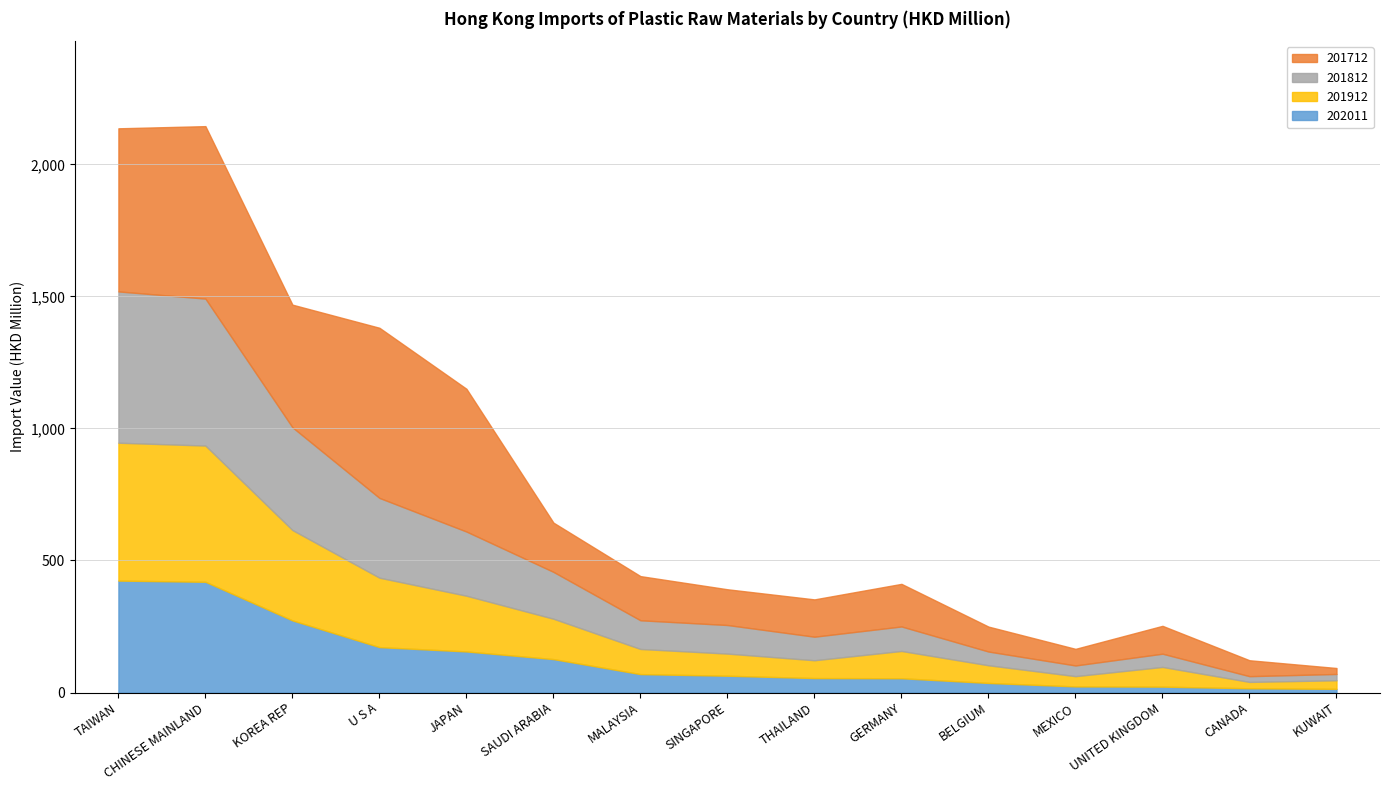

Reading left to right, list all the values displayed in this chart.

202011: TAIWAN=423.8	CHINESE MAINLAND=419.3	KOREA REP=273.1	U S A=171.9	JAPAN=155.5	SAUDI ARABIA=126.5	MALAYSIA=69.7	SINGAPORE=63.6	THAILAND=54.7	GERMANY=54.0	BELGIUM=36.3	MEXICO=23.1	UNITED KINGDOM=22.3	CANADA=16.0	KUWAIT=13.9
201912: TAIWAN=522.1	CHINESE MAINLAND=515.9	KOREA REP=342.2	U S A=263.0	JAPAN=211.0	SAUDI ARABIA=152.9	MALAYSIA=95.2	SINGAPORE=83.8	THAILAND=67.6	GERMANY=103.3	BELGIUM=66.9	MEXICO=38.9	UNITED KINGDOM=74.6	CANADA=24.2	KUWAIT=32.5
201812: TAIWAN=572.9	CHINESE MAINLAND=556.5	KOREA REP=389.1	U S A=302.0	JAPAN=243.0	SAUDI ARABIA=177.4	MALAYSIA=108.6	SINGAPORE=108.2	THAILAND=89.1	GERMANY=92.8	BELGIUM=52.0	MEXICO=40.5	UNITED KINGDOM=50.1	CANADA=21.8	KUWAIT=23.8
201712: TAIWAN=617.6	CHINESE MAINLAND=653.0	KOREA REP=464.3	U S A=644.3	JAPAN=540.6	SAUDI ARABIA=186.5	MALAYSIA=167.3	SINGAPORE=135.4	THAILAND=141.3	GERMANY=161.3	BELGIUM=94.4	MEXICO=62.9	UNITED KINGDOM=105.5	CANADA=60.3	KUWAIT=22.6